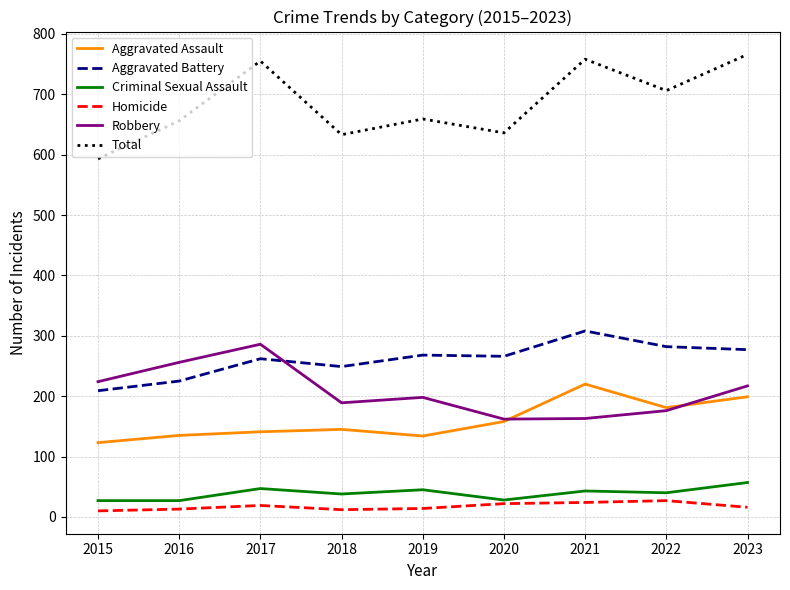

Which series has the largest total across all categories?

Total